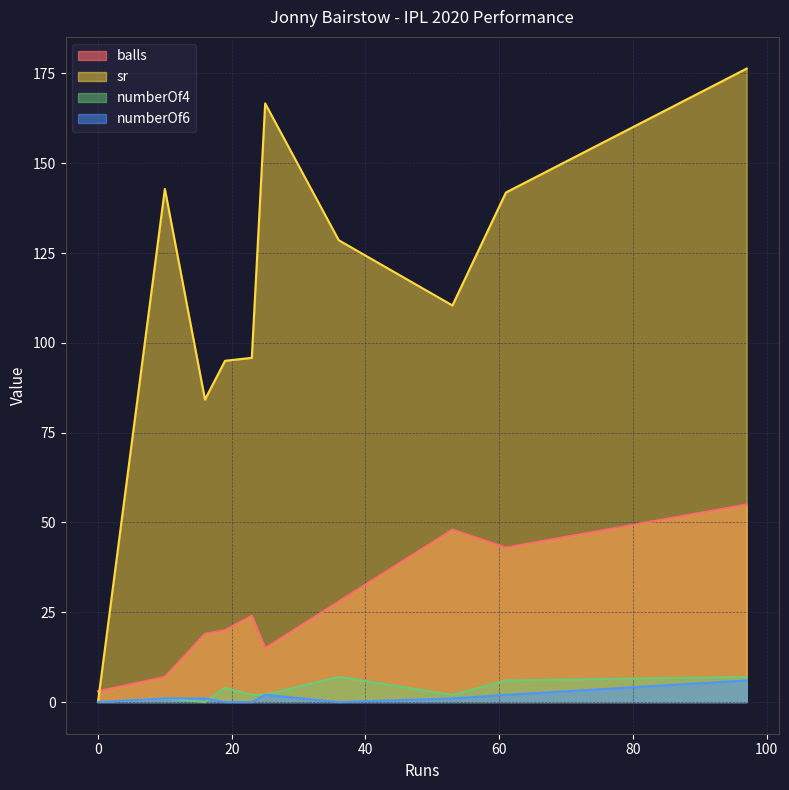

Which series has the largest range (max minus min)?

sr